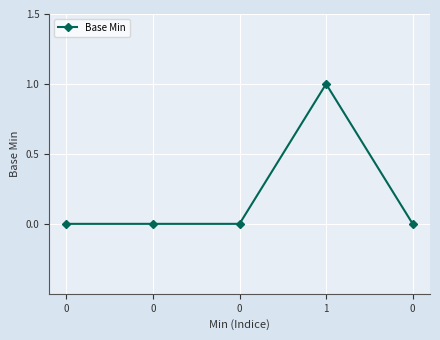

What is the maximum value shown in the chart?

1